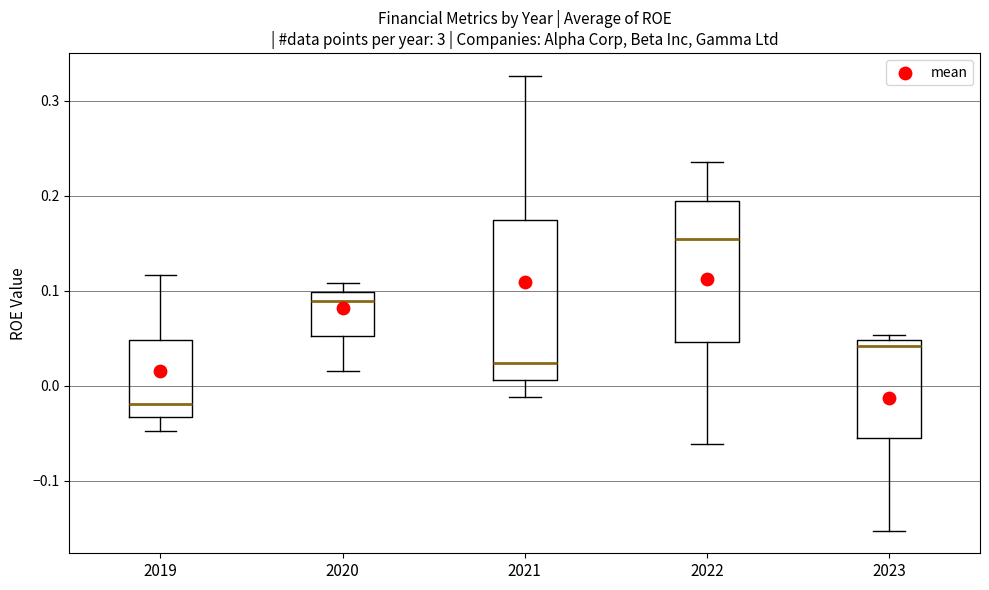

Reading left to right, transcribe this box plot: for each box, give where its median line is, the range the box spans, and where its two whiskers end, as read against the y-axis. The values are not printed on the chart, so give them approximately, as read against the axis.

2019: median -0.02, box -0.03 to 0.05, whiskers -0.05 to 0.12
2020: median 0.09, box 0.05 to 0.10, whiskers 0.02 to 0.11
2021: median 0.02, box 0.01 to 0.17, whiskers -0.01 to 0.33
2022: median 0.15, box 0.05 to 0.19, whiskers -0.06 to 0.24
2023: median 0.04, box -0.06 to 0.05, whiskers -0.15 to 0.05 (just above the box's upper edge)